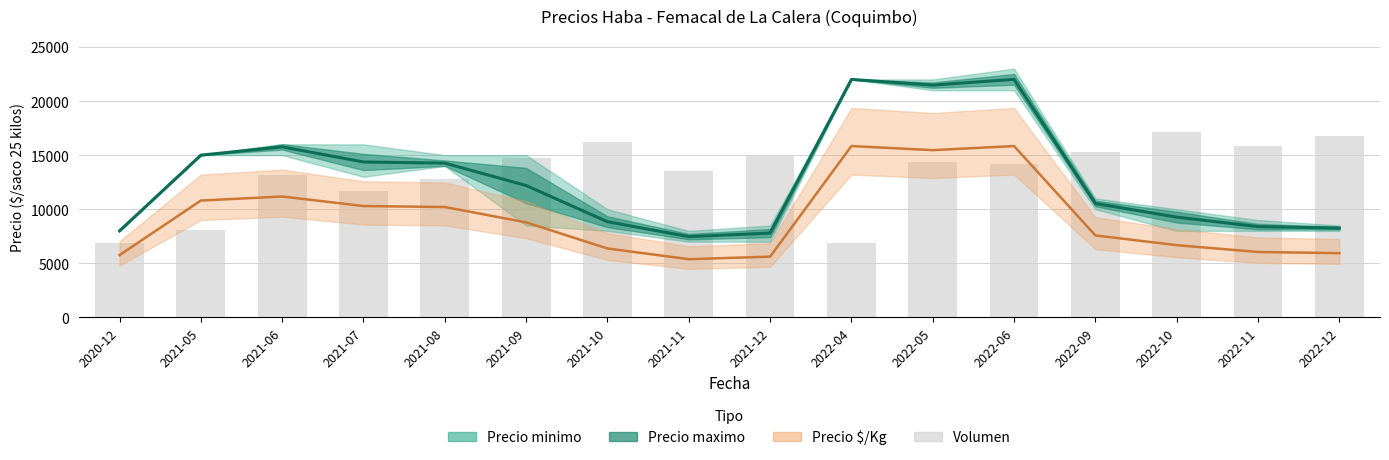

What is the label of the 11th bar from the left?

2022-05